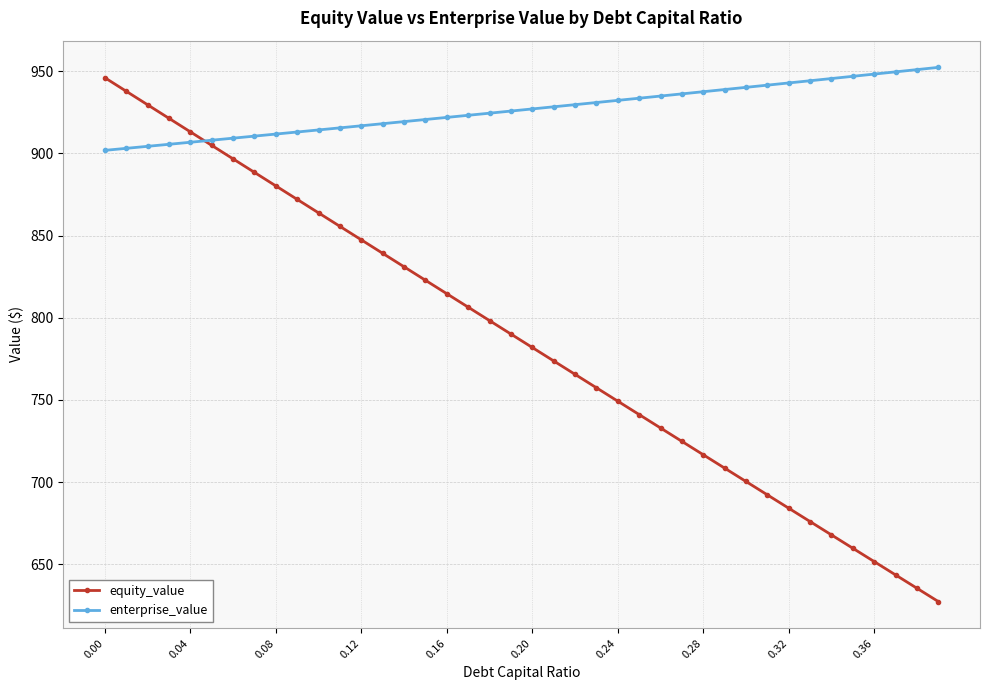

What is the value of the equity_value point at the 34th from the left?

676.0